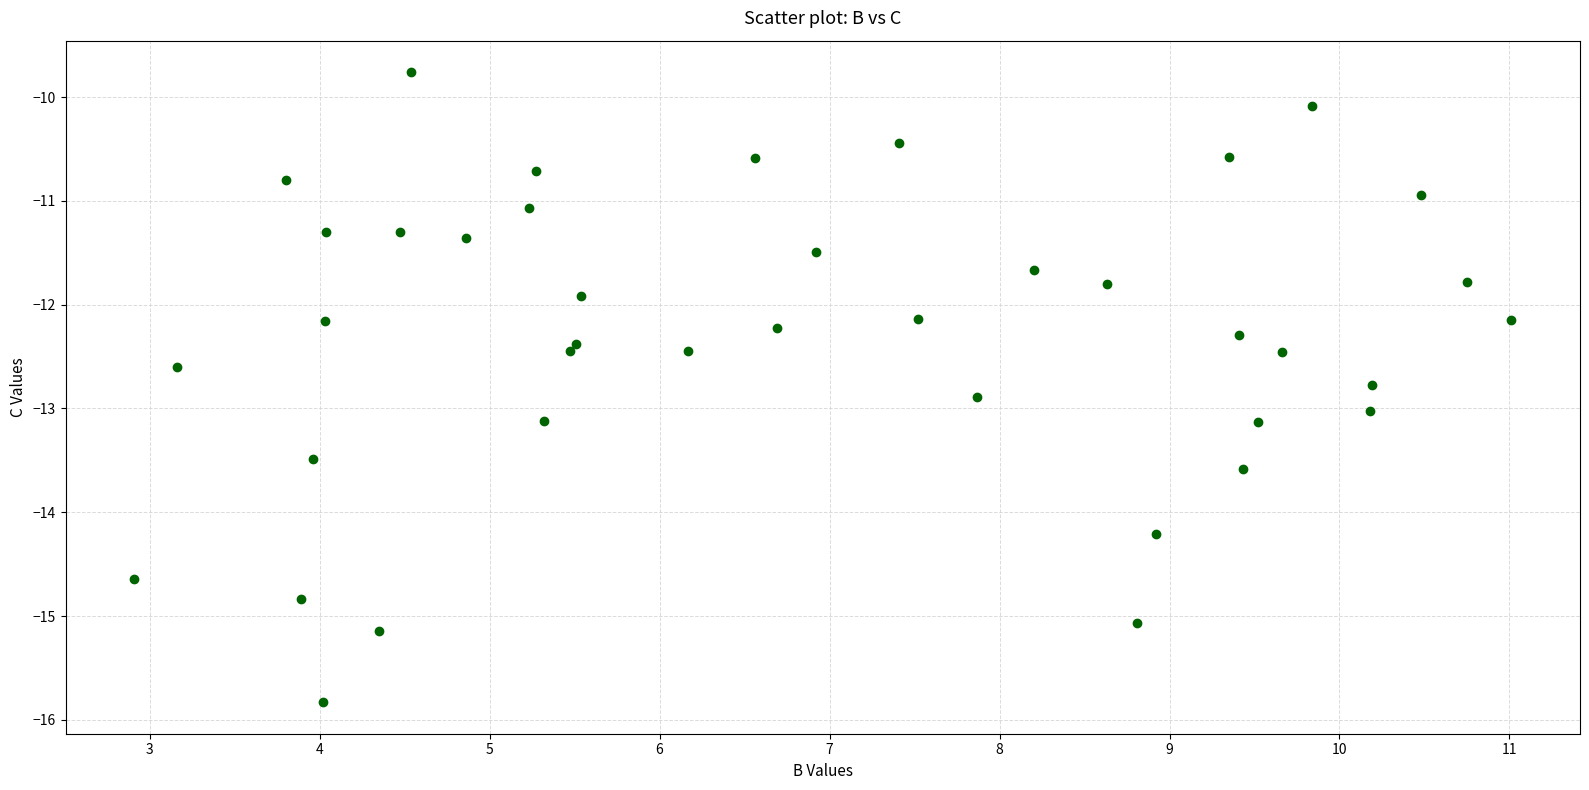

What is the range of Y values (max minus min)?

6.1